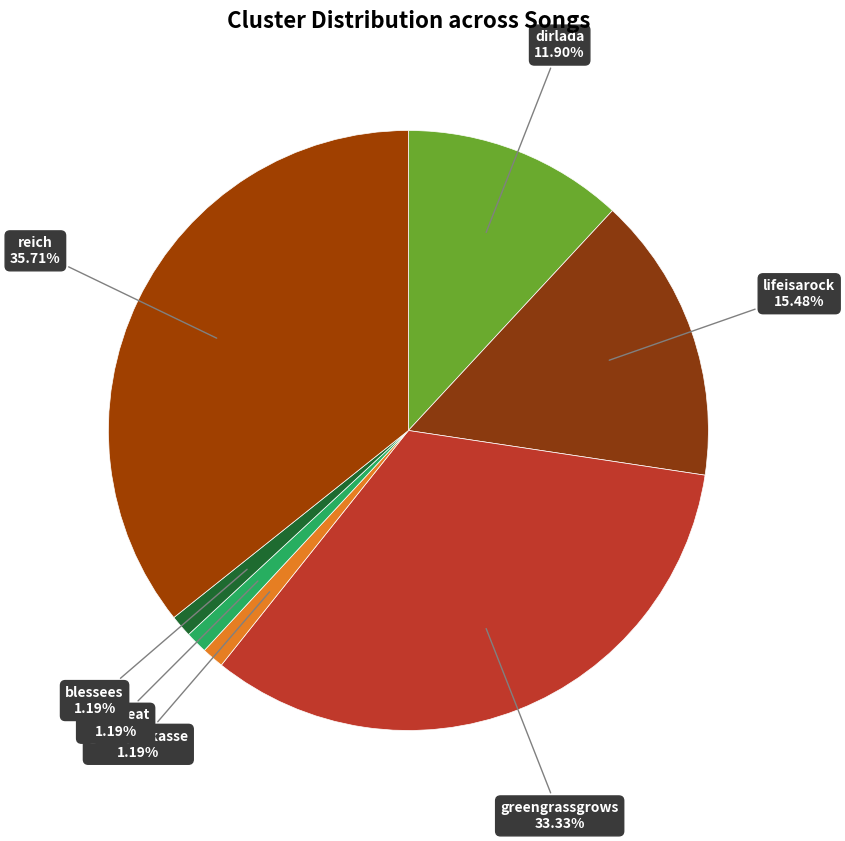

The heartbeat slice represents 1% of the pie. True or false?

True